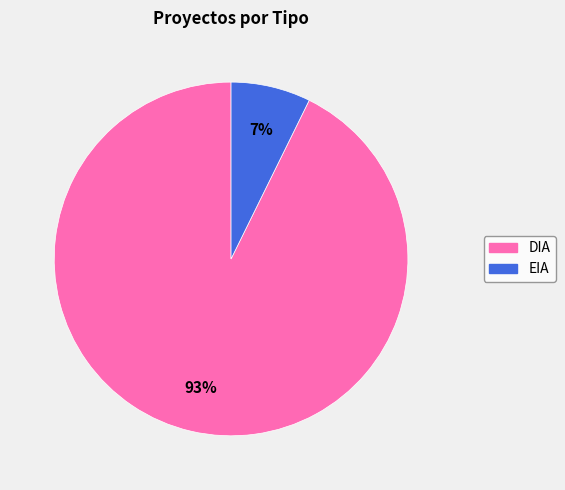

How many segments does this pie chart have?

2